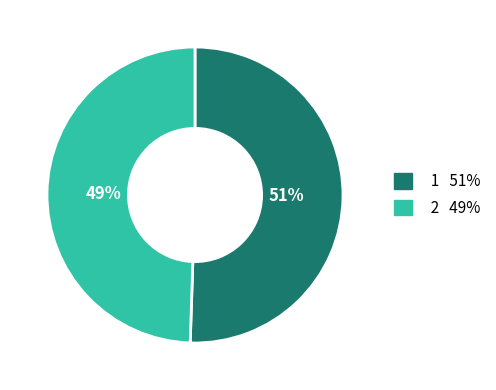

How many slices are in this pie chart?

2